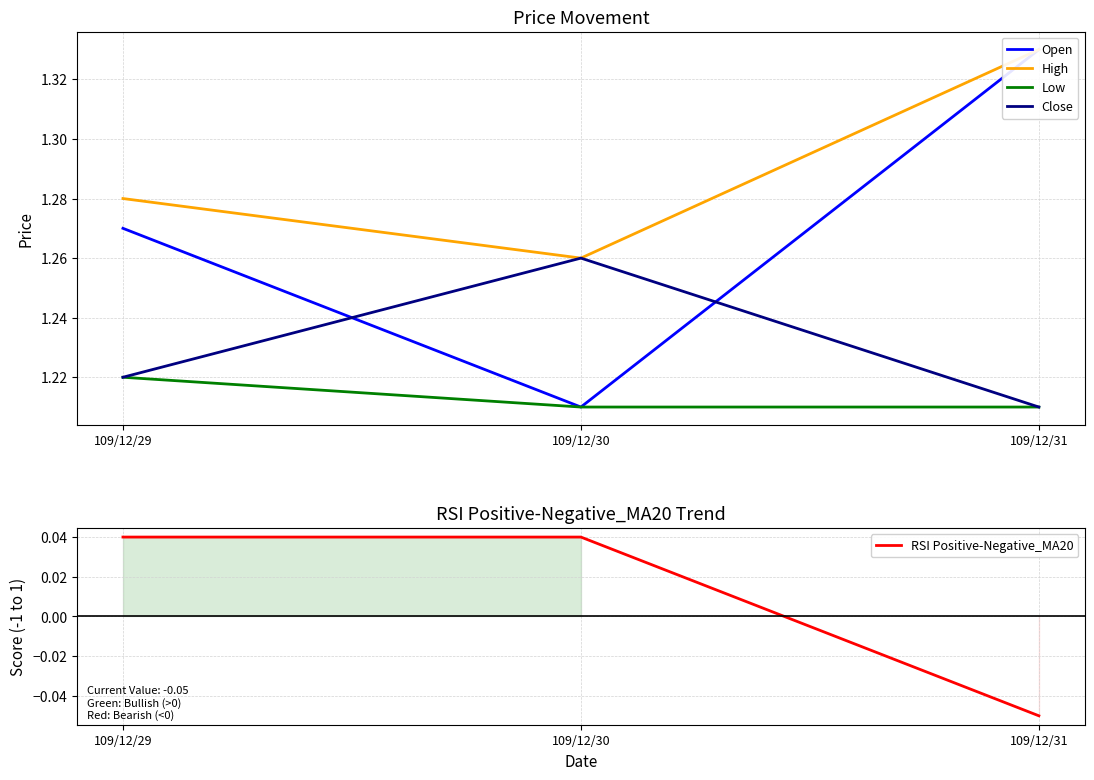

Between 109/12/31 and 109/12/29, which is larger?

109/12/31